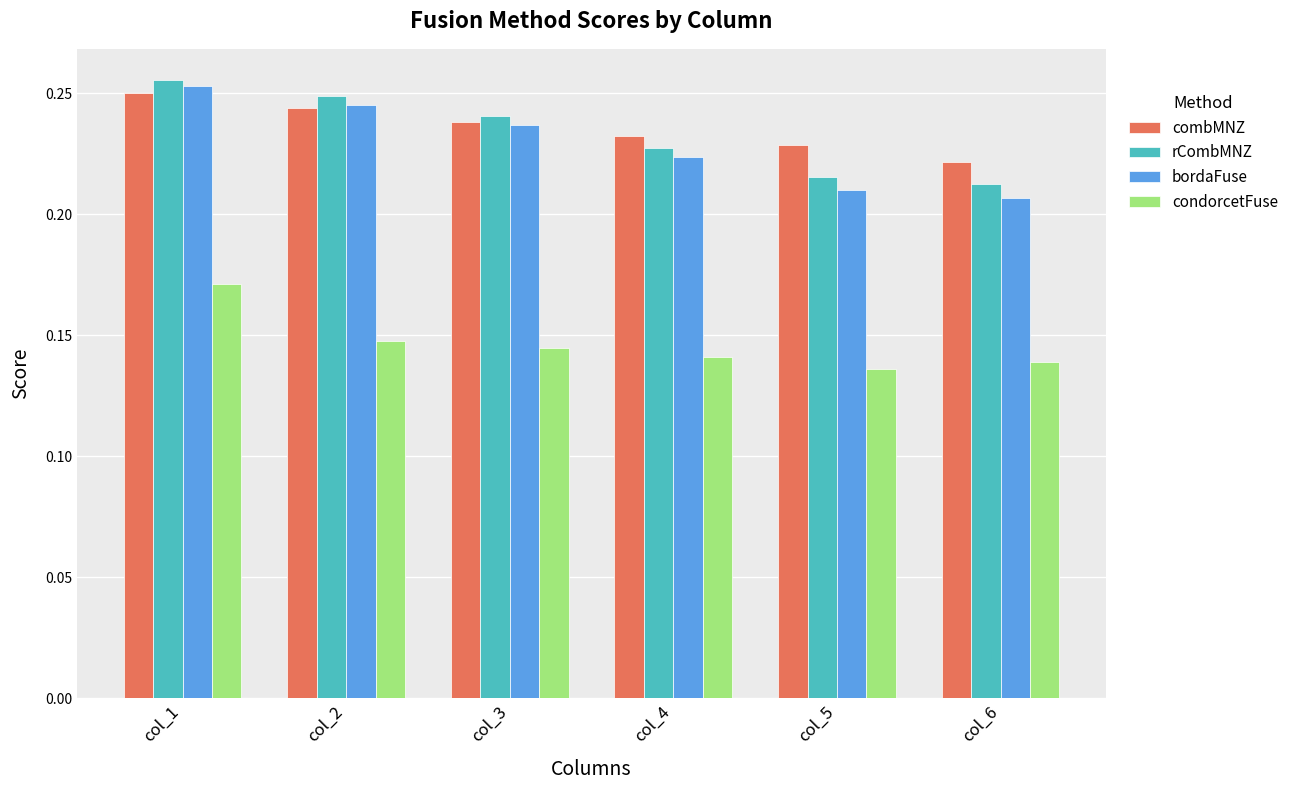

At col_5, list the series in order from largest to smallest.

combMNZ, rCombMNZ, bordaFuse, condorcetFuse